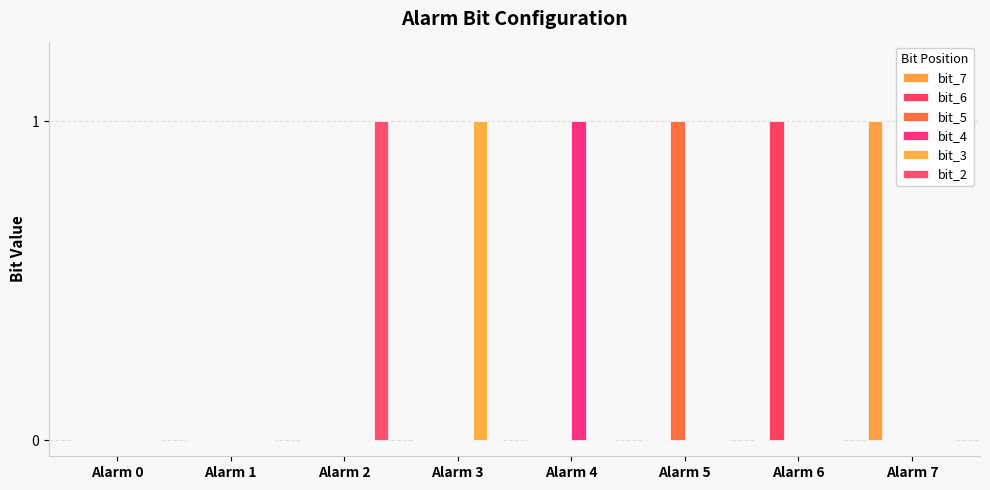

Reading right to left, what are all the values shown in this chart?

bit_7: Alarm 7=1	Alarm 6=0	Alarm 5=0	Alarm 4=0	Alarm 3=0	Alarm 2=0	Alarm 1=0	Alarm 0=0
bit_6: Alarm 7=0	Alarm 6=1	Alarm 5=0	Alarm 4=0	Alarm 3=0	Alarm 2=0	Alarm 1=0	Alarm 0=0
bit_5: Alarm 7=0	Alarm 6=0	Alarm 5=1	Alarm 4=0	Alarm 3=0	Alarm 2=0	Alarm 1=0	Alarm 0=0
bit_4: Alarm 7=0	Alarm 6=0	Alarm 5=0	Alarm 4=1	Alarm 3=0	Alarm 2=0	Alarm 1=0	Alarm 0=0
bit_3: Alarm 7=0	Alarm 6=0	Alarm 5=0	Alarm 4=0	Alarm 3=1	Alarm 2=0	Alarm 1=0	Alarm 0=0
bit_2: Alarm 7=0	Alarm 6=0	Alarm 5=0	Alarm 4=0	Alarm 3=0	Alarm 2=1	Alarm 1=0	Alarm 0=0